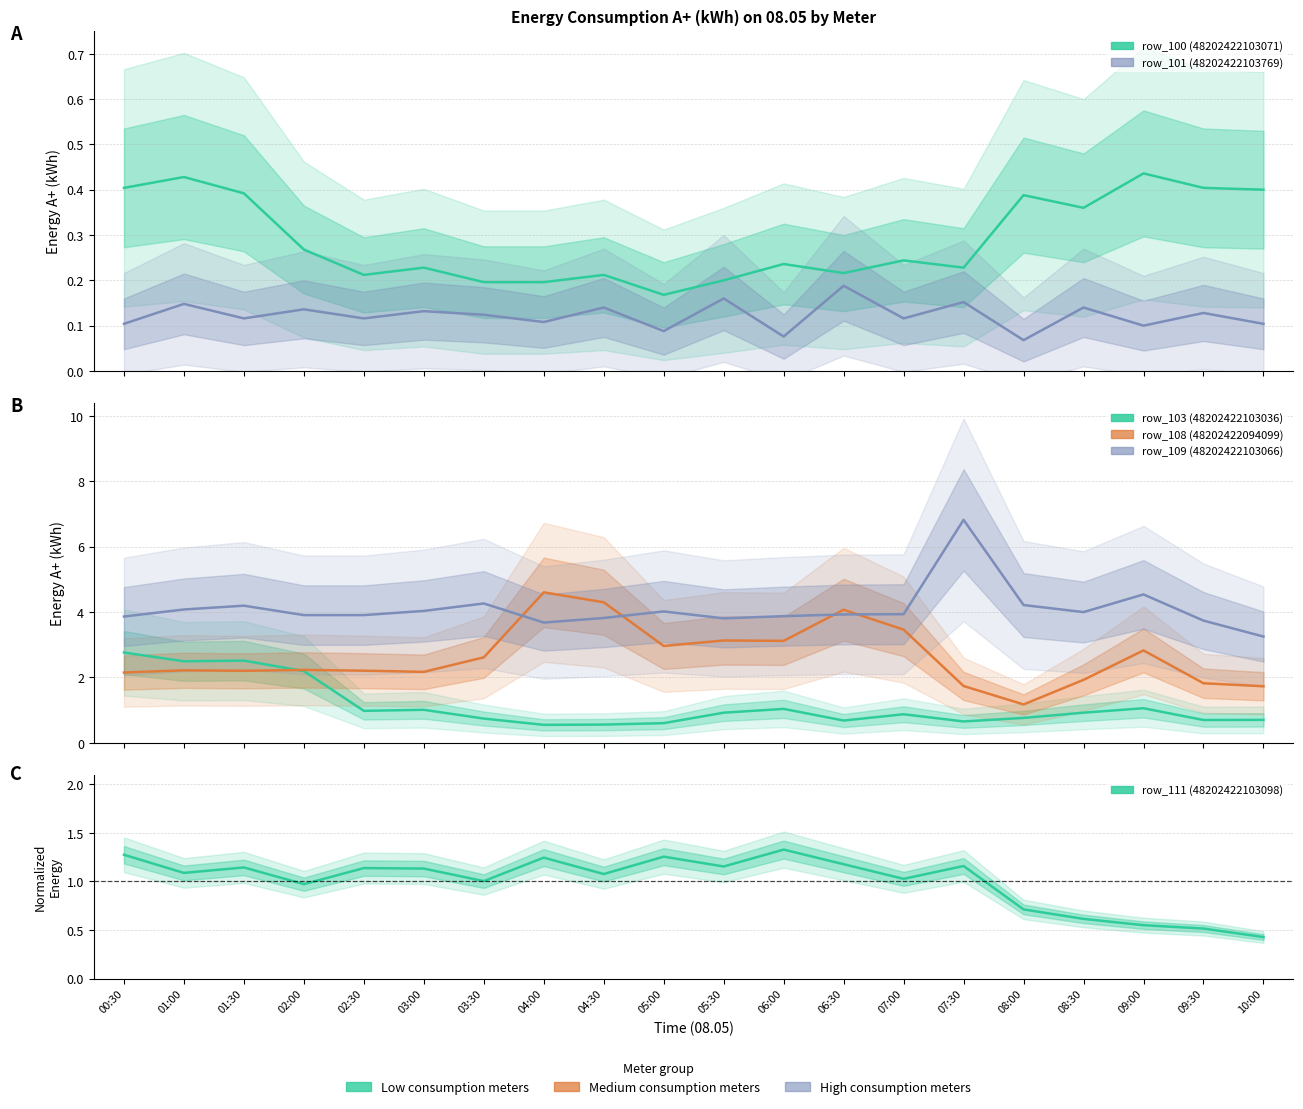

At how many categories does at least one series exceed 5?

1